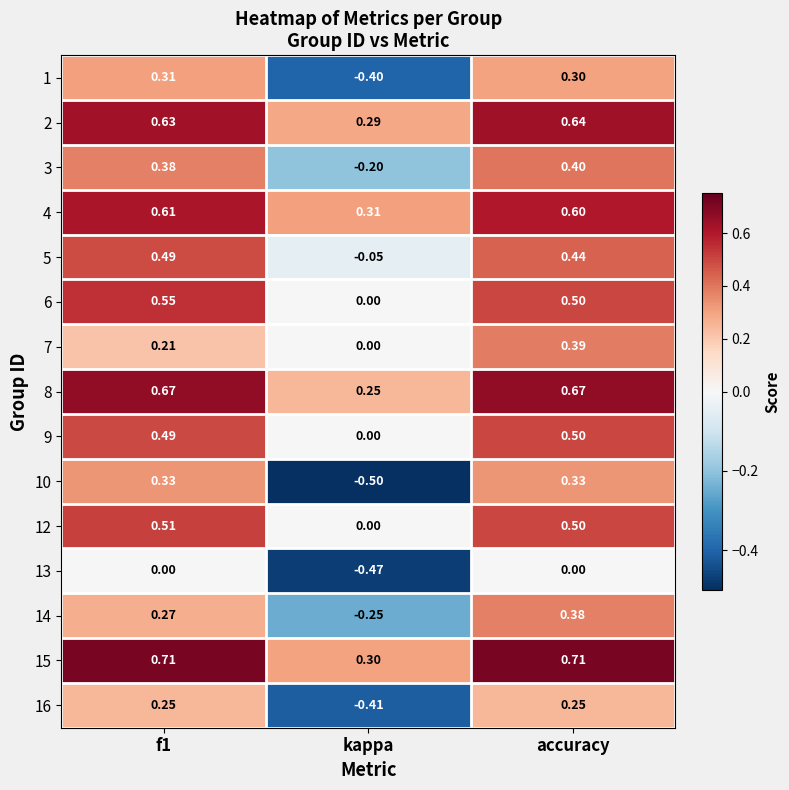

At which label does 9 reach its peak?

accuracy